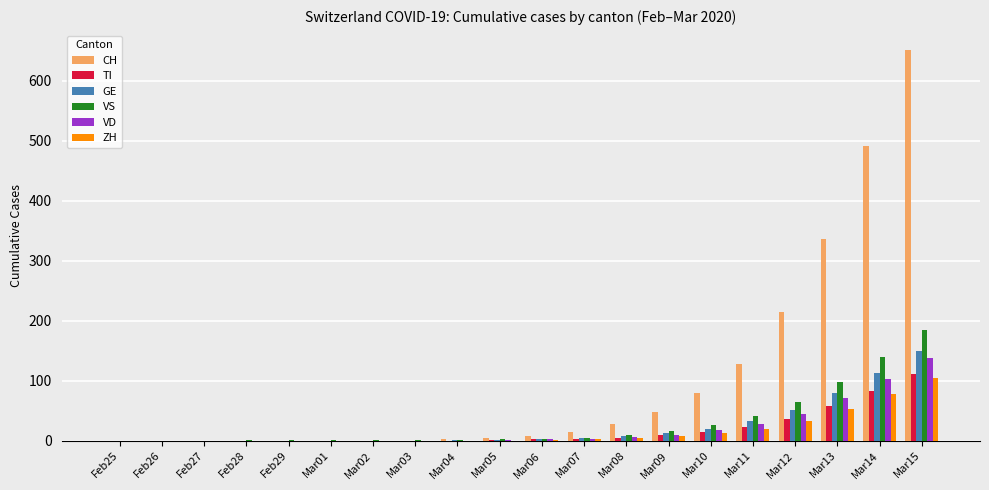

Is the value of CH at Mar01 greater than the value of VS at Mar11?

No